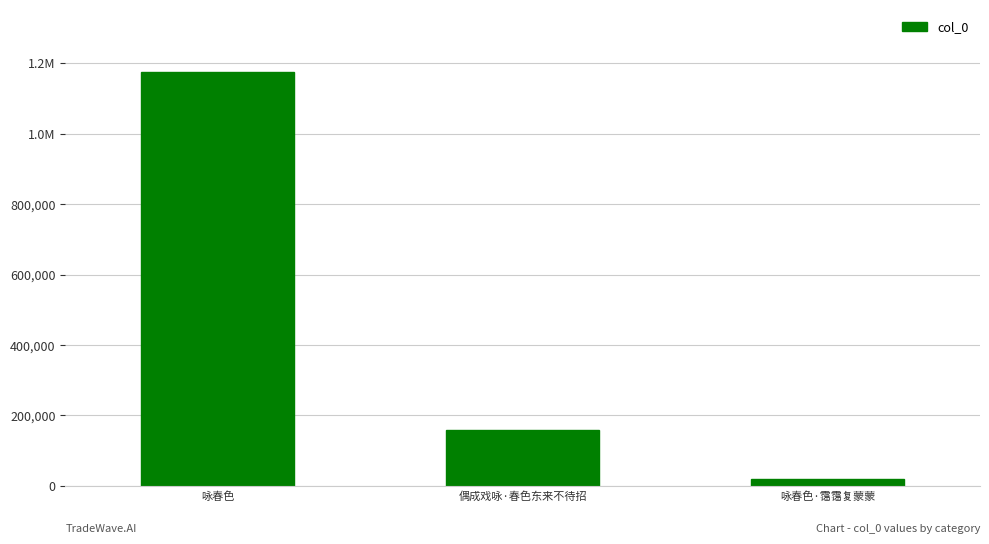

Which label corresponds to the smallest value in the chart?

咏春色·霭霭复蒙蒙